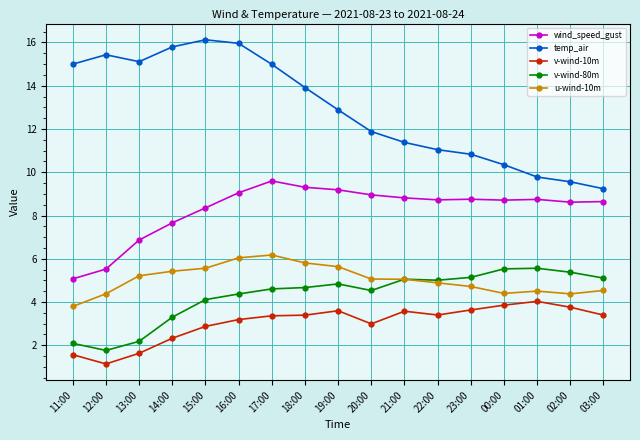

In v-wind-10m, how many points are higher than both neighbors (excluding endpoints)?

3